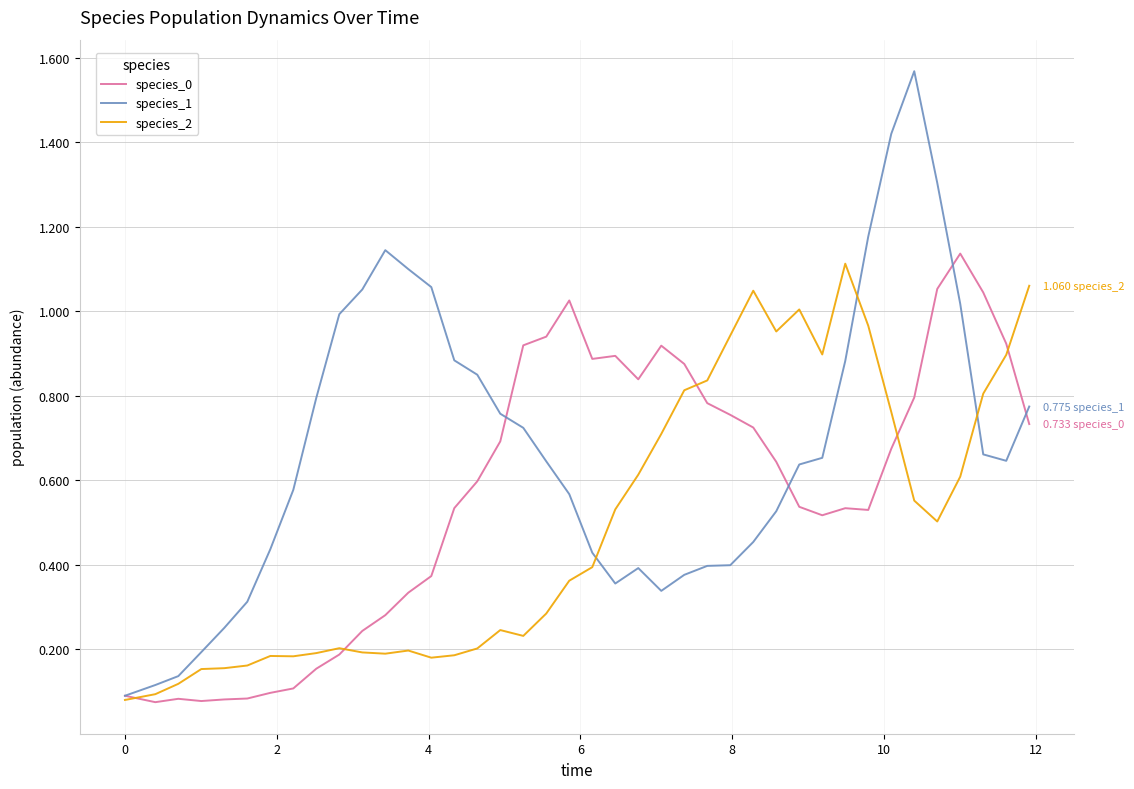

Which series has the widest spread of values?

species_1